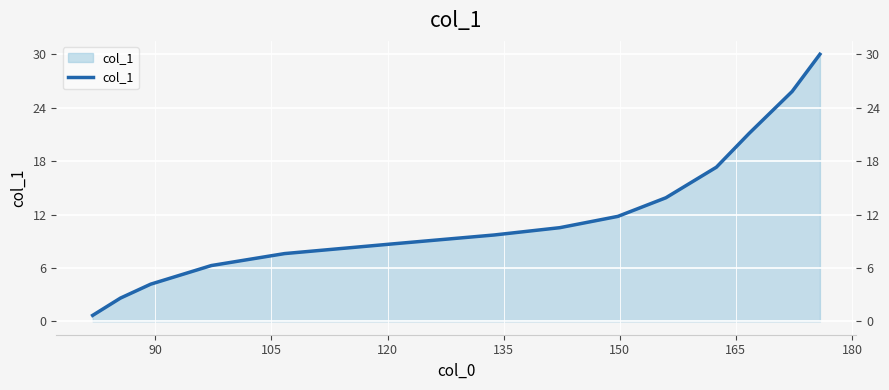

What is the difference between the maximum and minimum values?

29.3